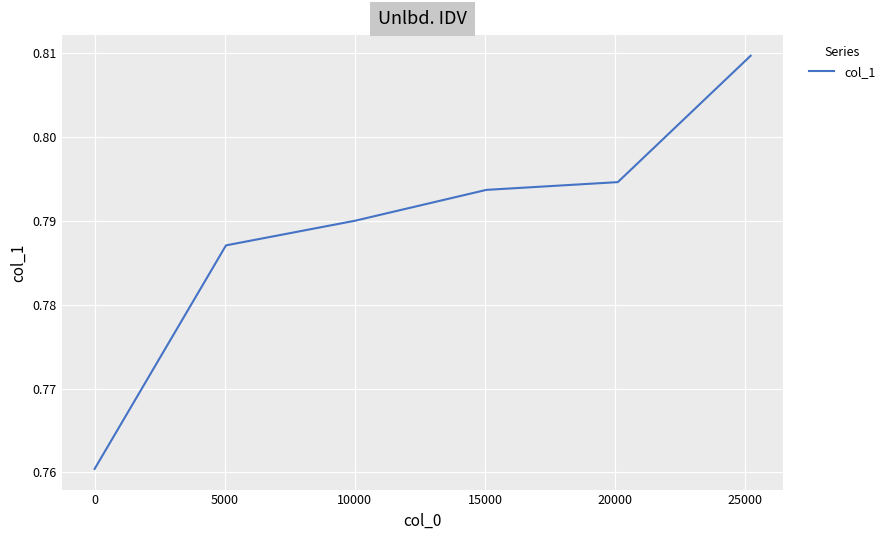

True or false: the data has more than 1 interior local peaks.

False